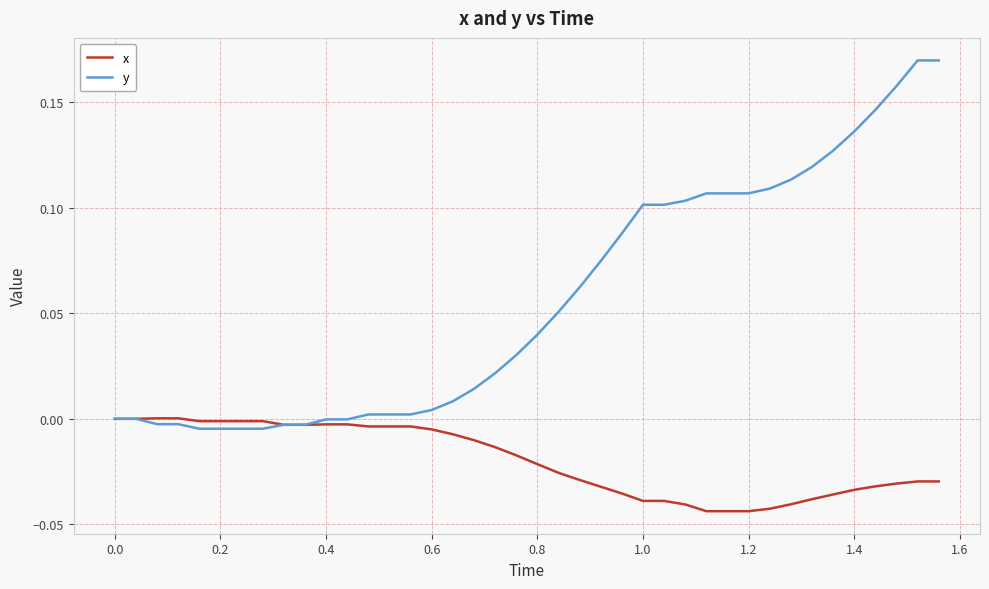

List the series in order of their peak value, lowest first.

x, y